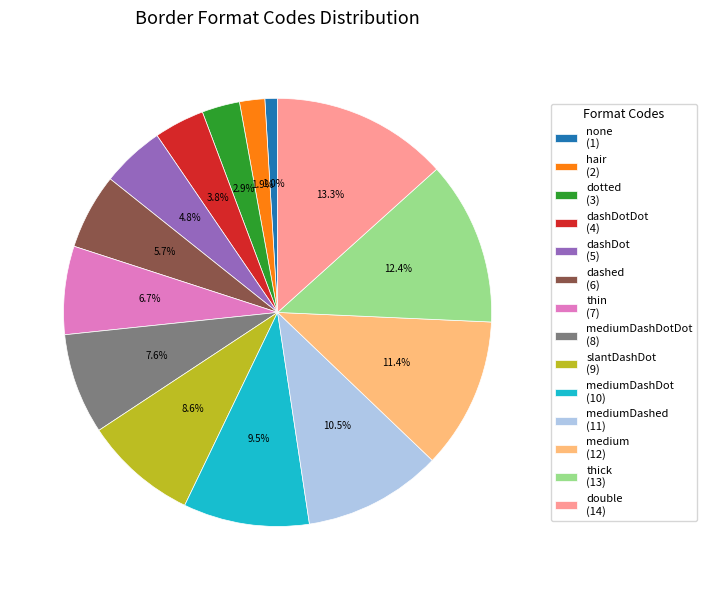

How many slices are in this pie chart?

14